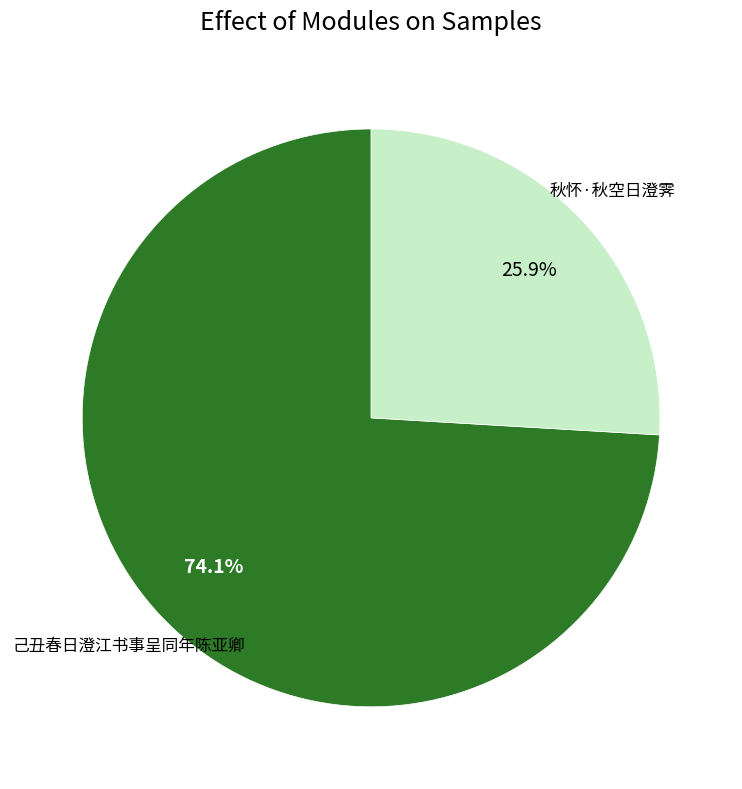

Between 己丑春日澄江书事呈同年陈亚卿 and 秋怀·秋空日澄霁, which is larger?

己丑春日澄江书事呈同年陈亚卿